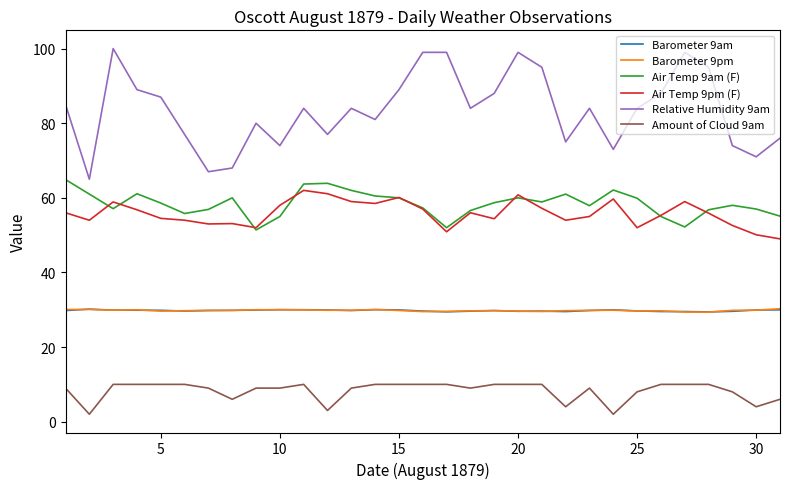

Which series has the largest range (max minus min)?

Relative Humidity 9am